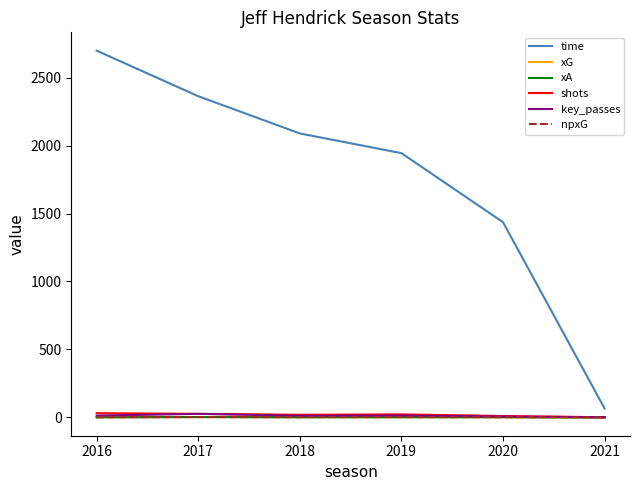

Read the xA value at 2019.

1.4